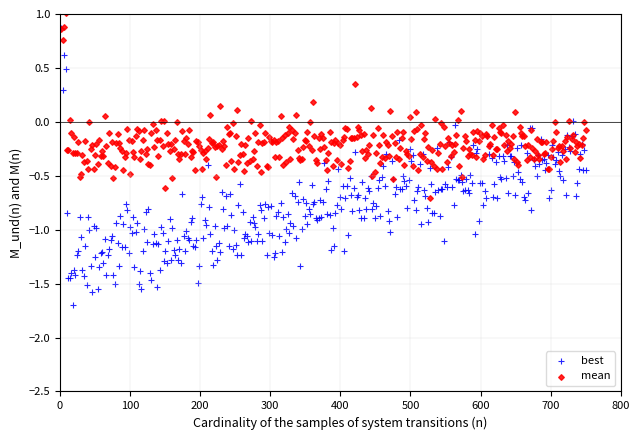

What is the X range (max minus min) for the scatter plot?

748.0